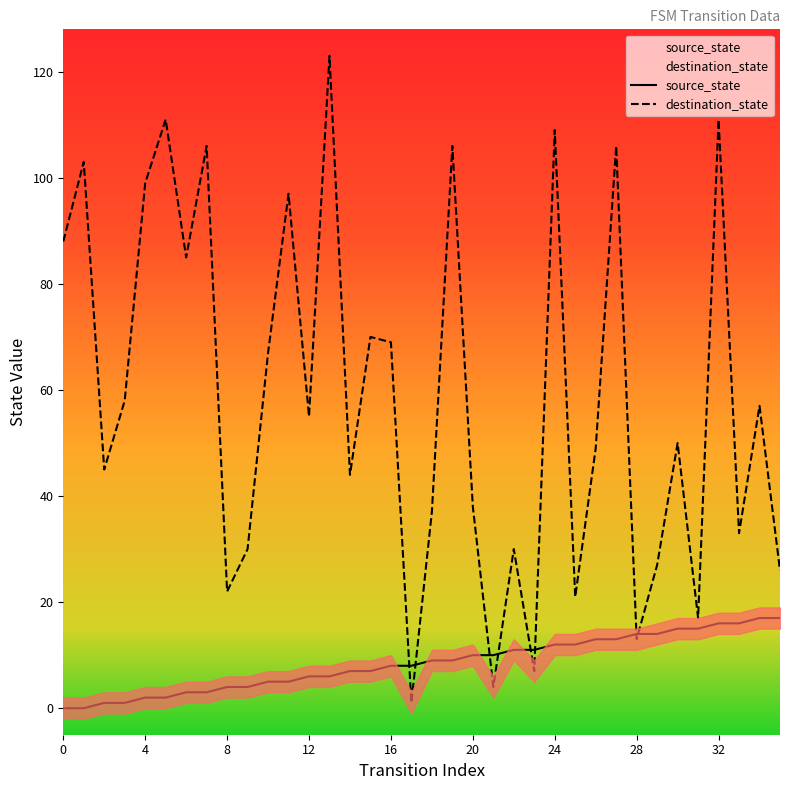

What is the label of the 8th point from the right?

28